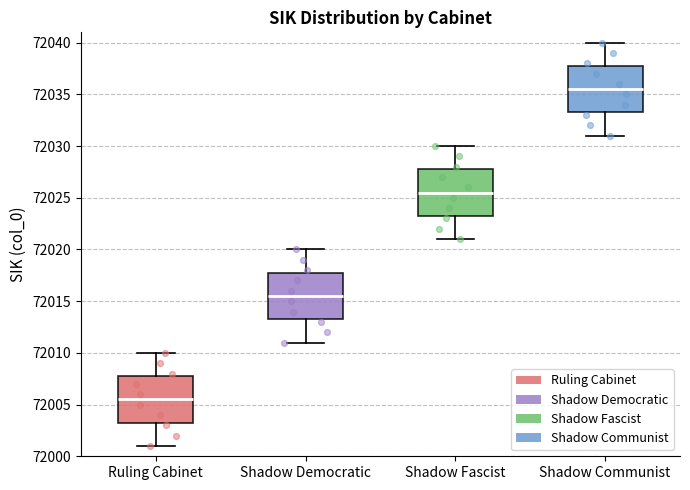

Reading left to right, read every box against the y-axis: the position of its median line, the range the box covers, and the ends of its whiskers. The values are not printed on the chart, so give them approximately, as read against the axis.

Ruling Cabinet: median 72005.5, box 72003.5 to 72008.0, whiskers 72001.0 to 72010.0
Shadow Democratic: median 72015.5, box 72013.5 to 72018.0, whiskers 72011.0 to 72020.0
Shadow Fascist: median 72025.5, box 72023.5 to 72028.0, whiskers 72021.0 to 72030.0
Shadow Communist: median 72035.5, box 72033.5 to 72038.0, whiskers 72031.0 to 72040.0